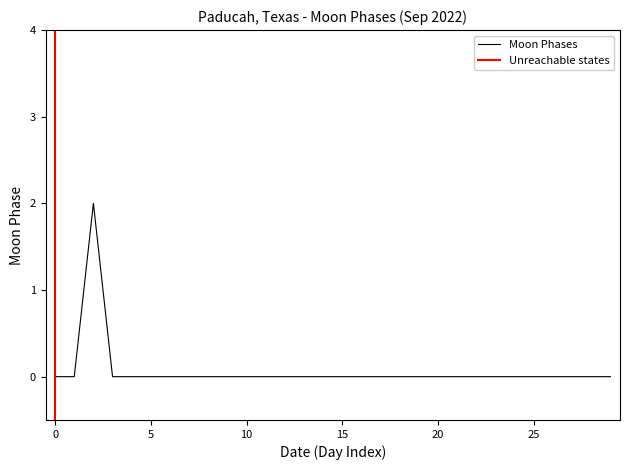

The Moon Phases series shows 0 at 20. True or false?

True